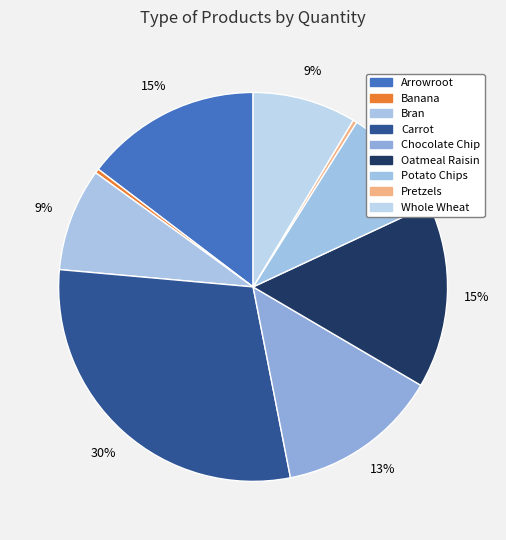

How many segments does this pie chart have?

9